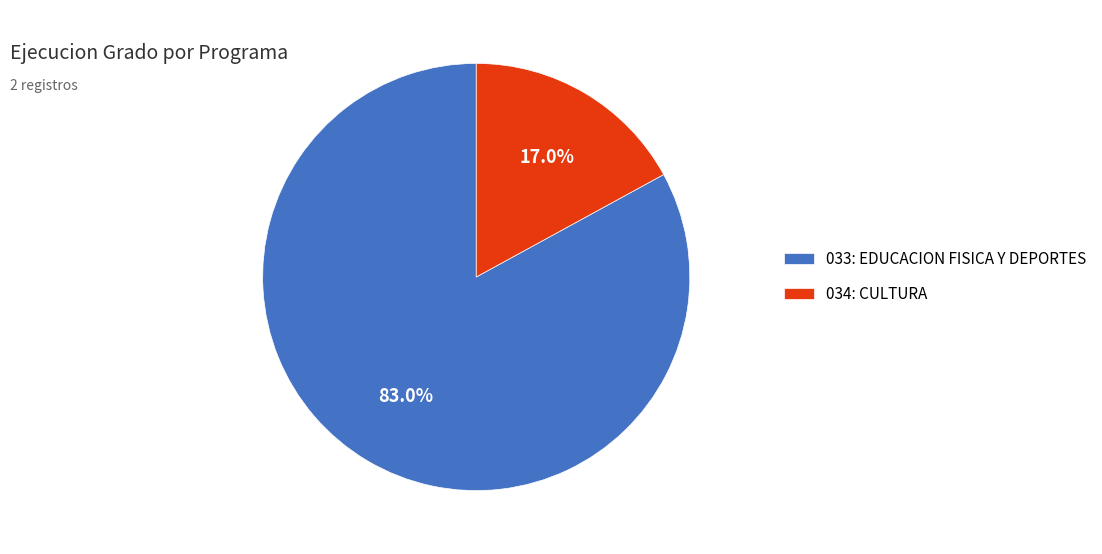

Is it true that 034: CULTURA is 17% of the pie?

True